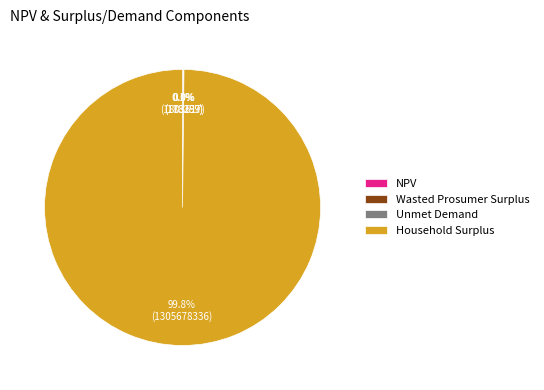

Which category has the biggest portion of the pie?

Household Surplus